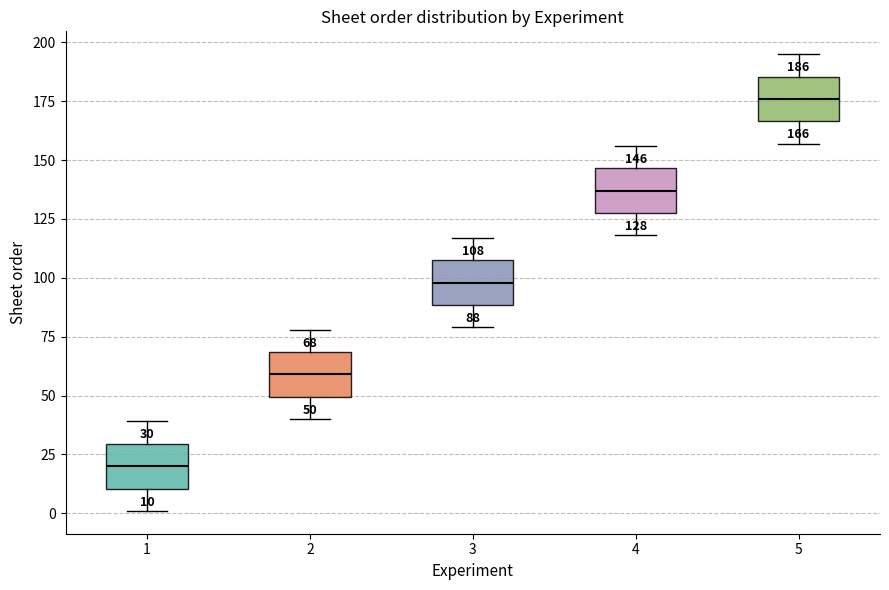

Which box has the lowest median line?

1